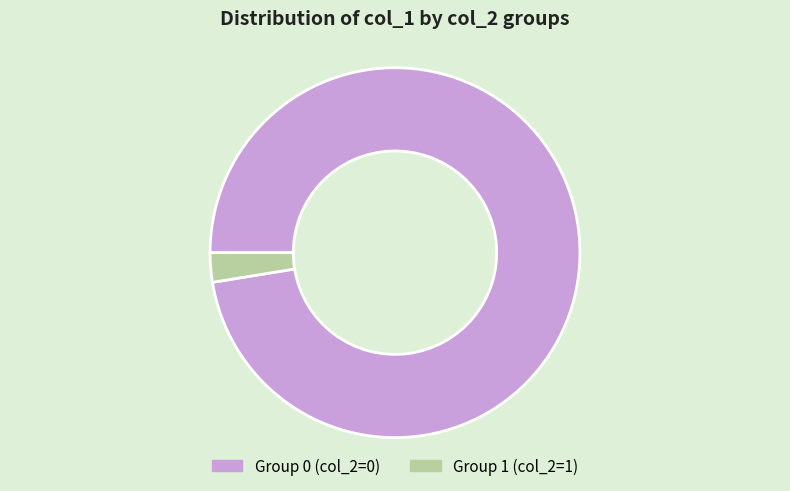

The Group 0 (col_2=0) slice represents 97% of the pie. True or false?

True